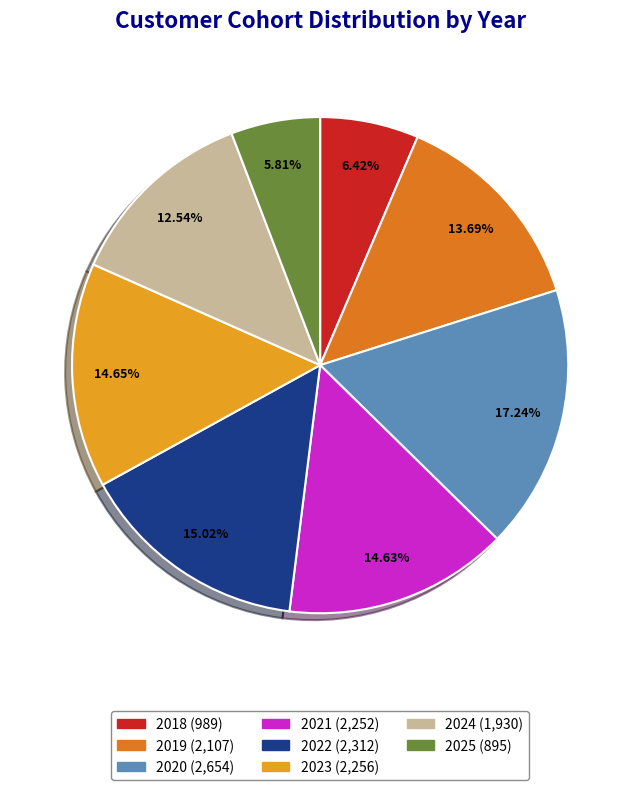

What percentage is the 2020 slice, to the nearest percent?

17%